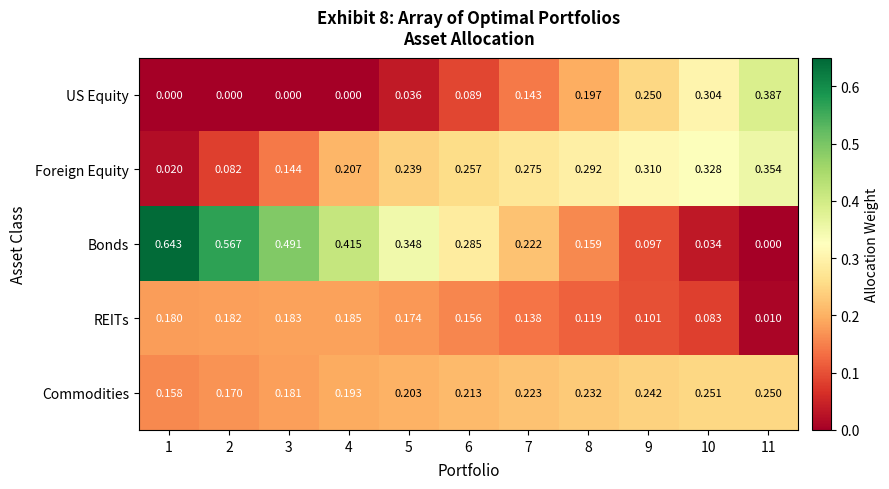

Which series has the largest total across all categories?

Bonds